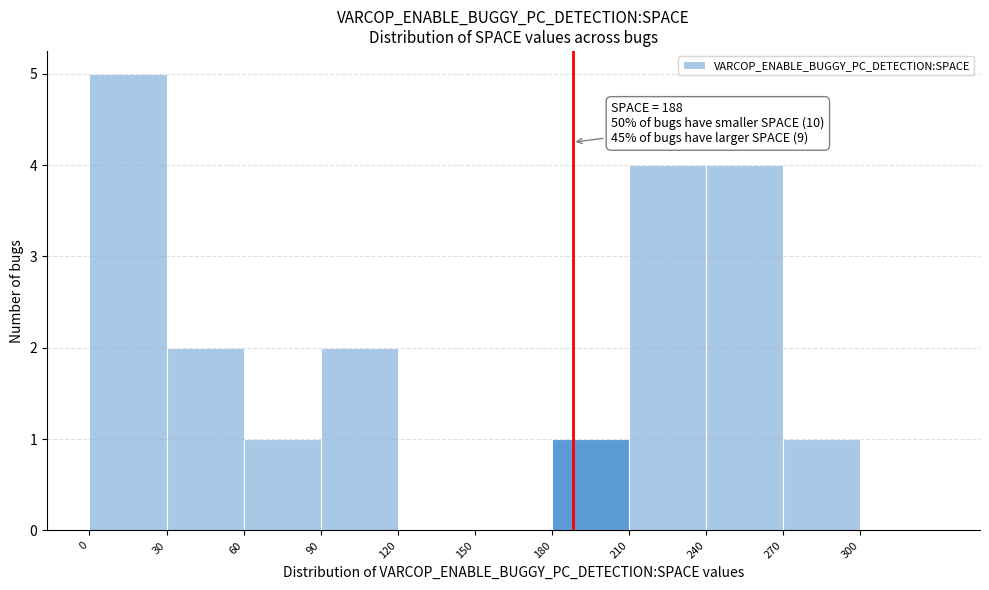

Which range on the x-axis has the tallest bar?

0 to 30